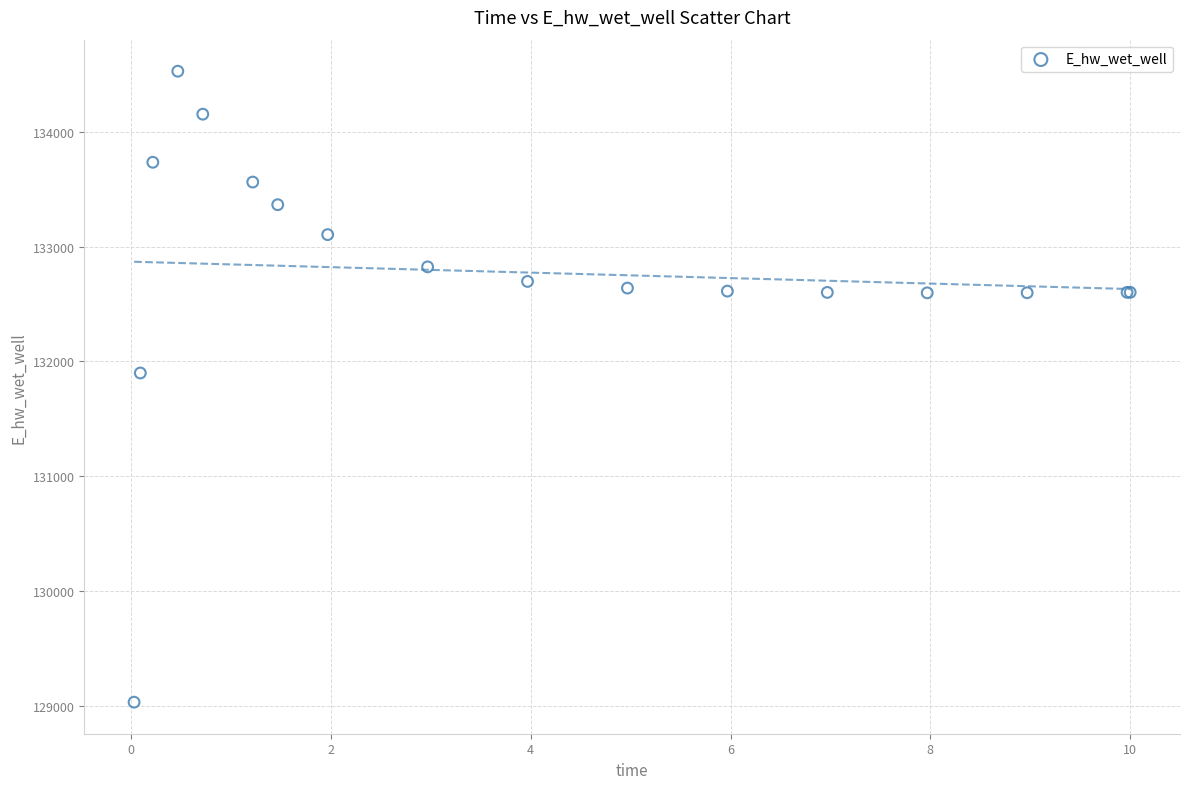

What Y value in the scatter plot is closest to 131779?

131898.7